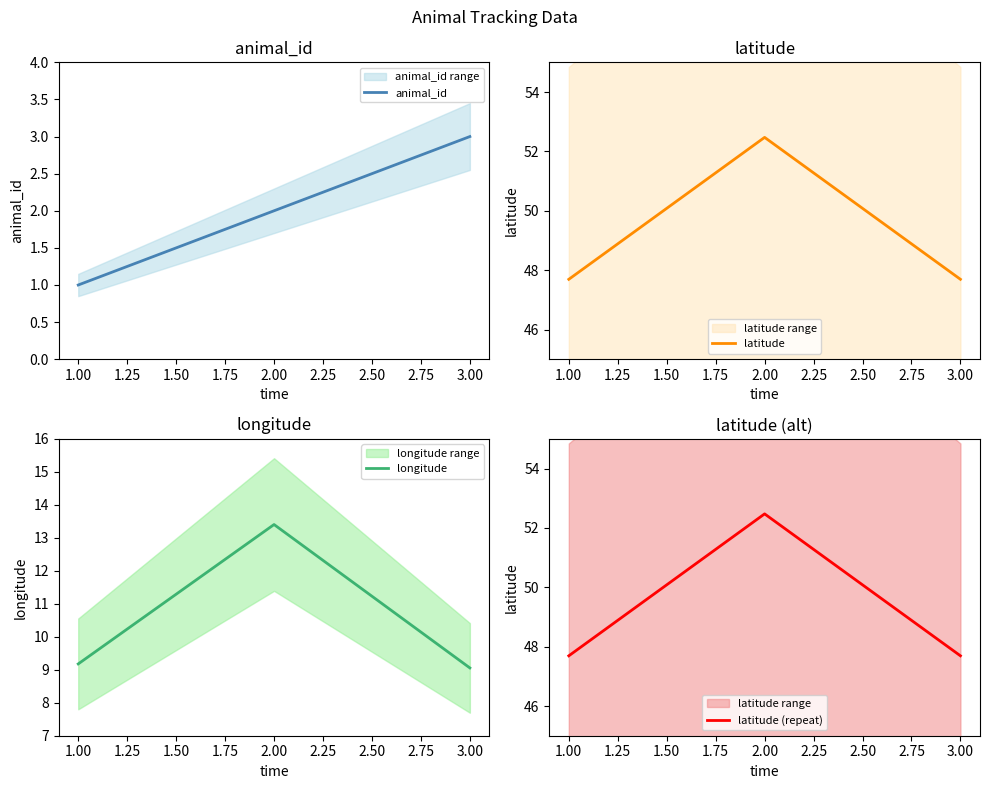

What is the sum of the latitude (repeat) values at 3.00 and 1.00?

95.4